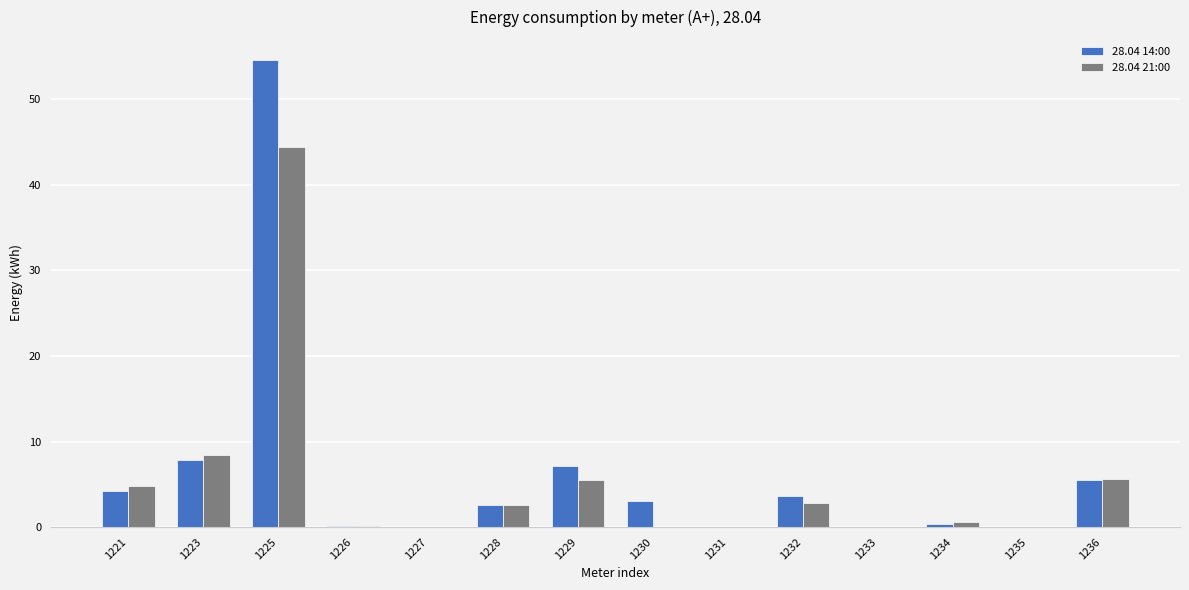

What is the greatest value displayed?

54.6